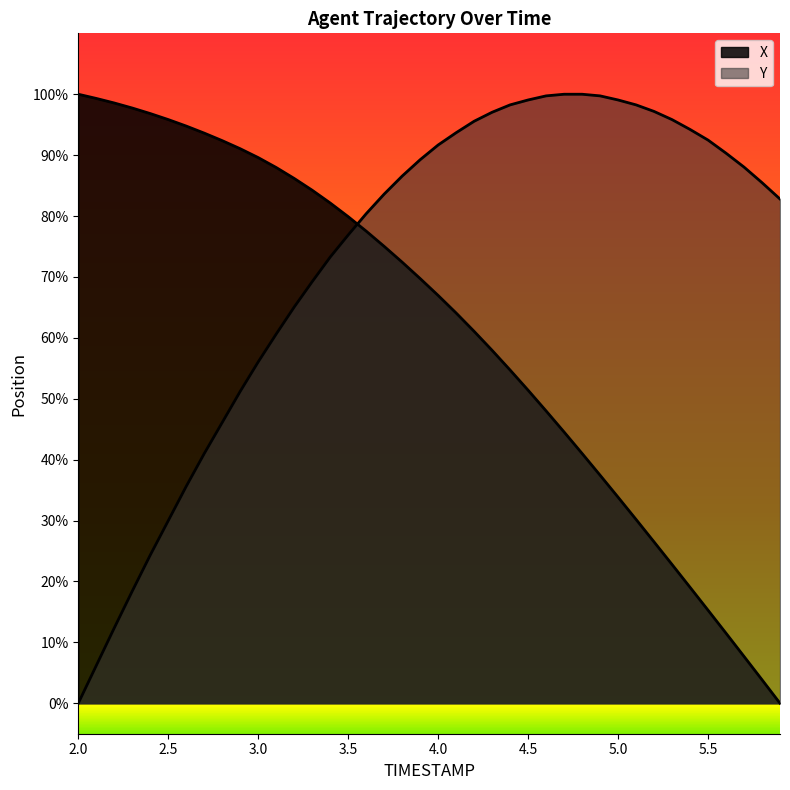

Is the value of X at 2.0 greater than the value of Y at 34?

Yes